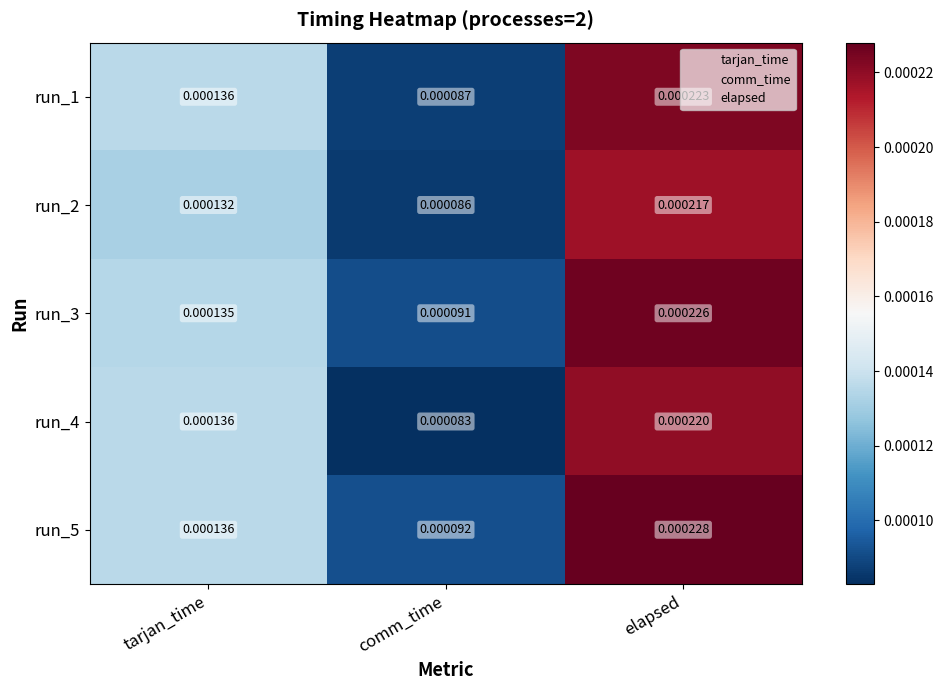

List the series in order of their peak value, lowest first.

run_2, run_4, run_1, run_3, run_5